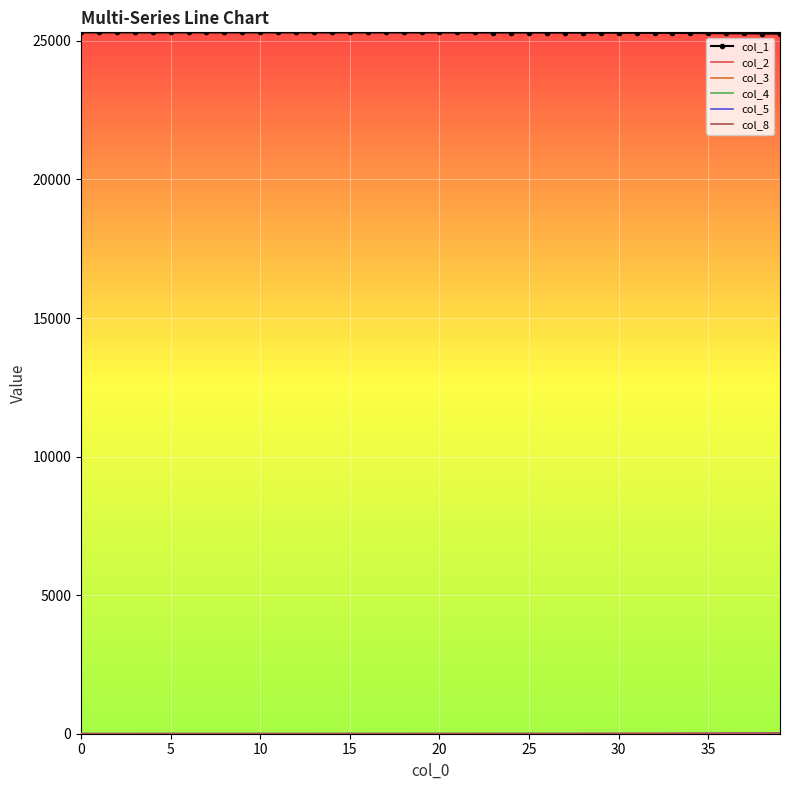

What is the greatest value displayed?

25308.0